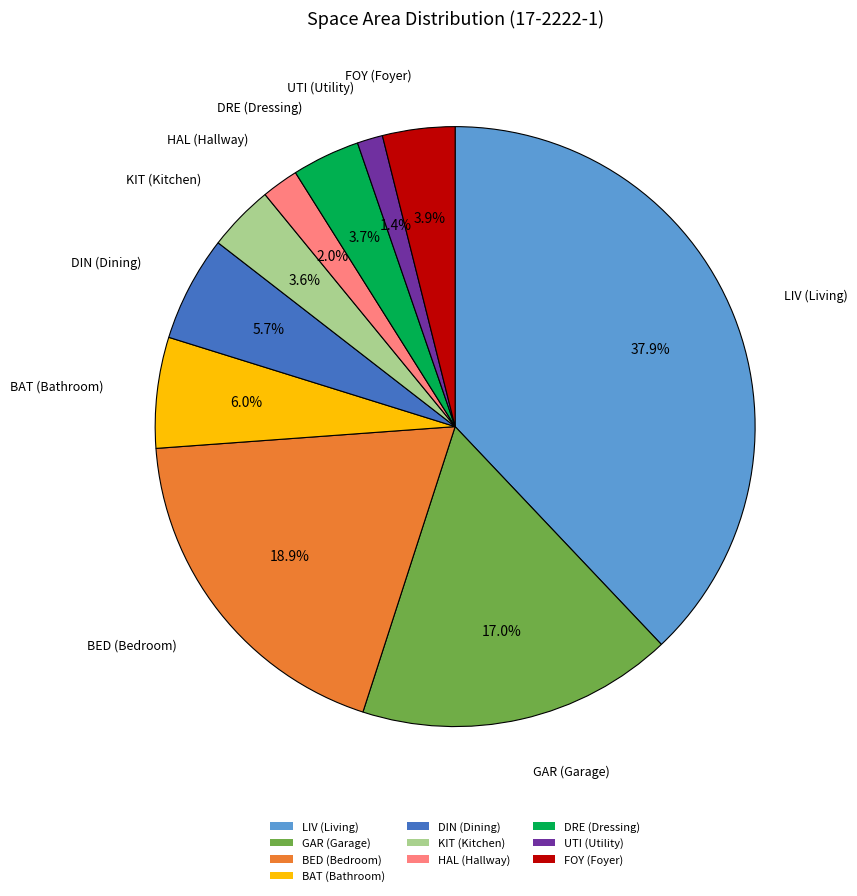

Which slice is the largest?

LIV (Living)